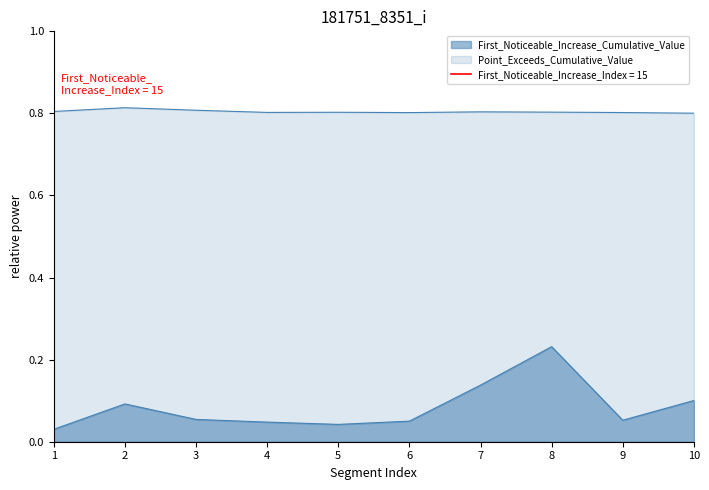

What is the spread (max minus min) of values at 7?

0.7